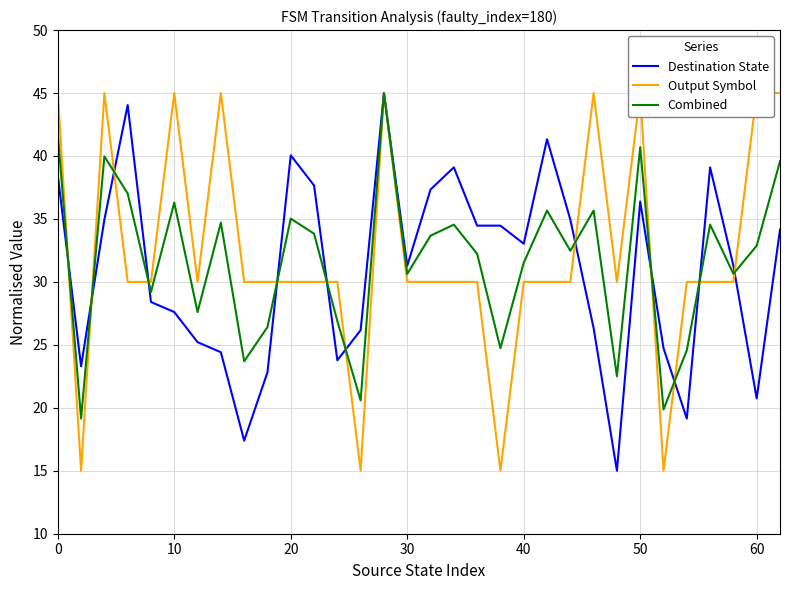

What is the minimum value for Combined?

19.1